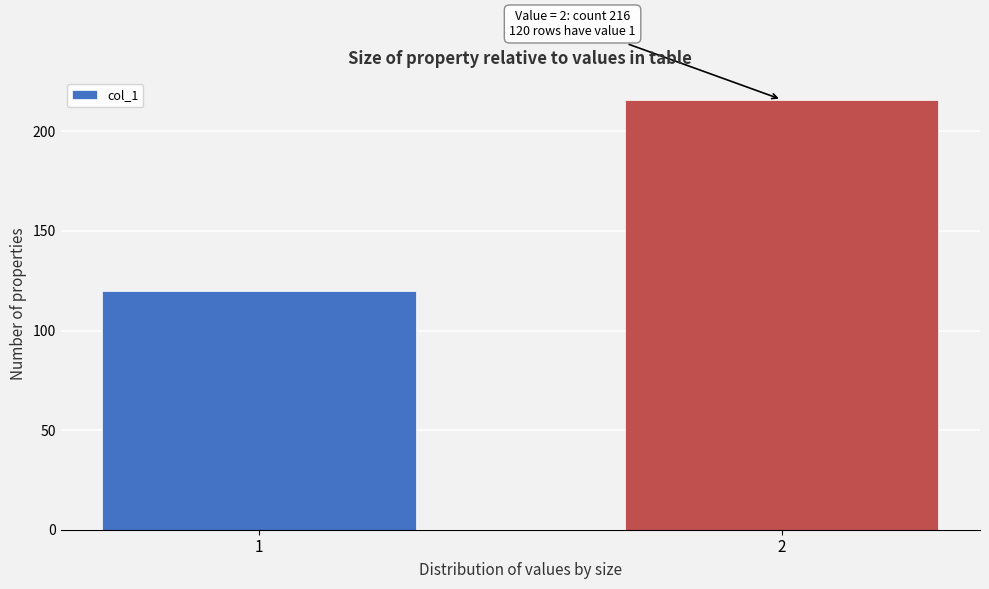

Reading left to right, list all the values displayed in this chart.

120	216